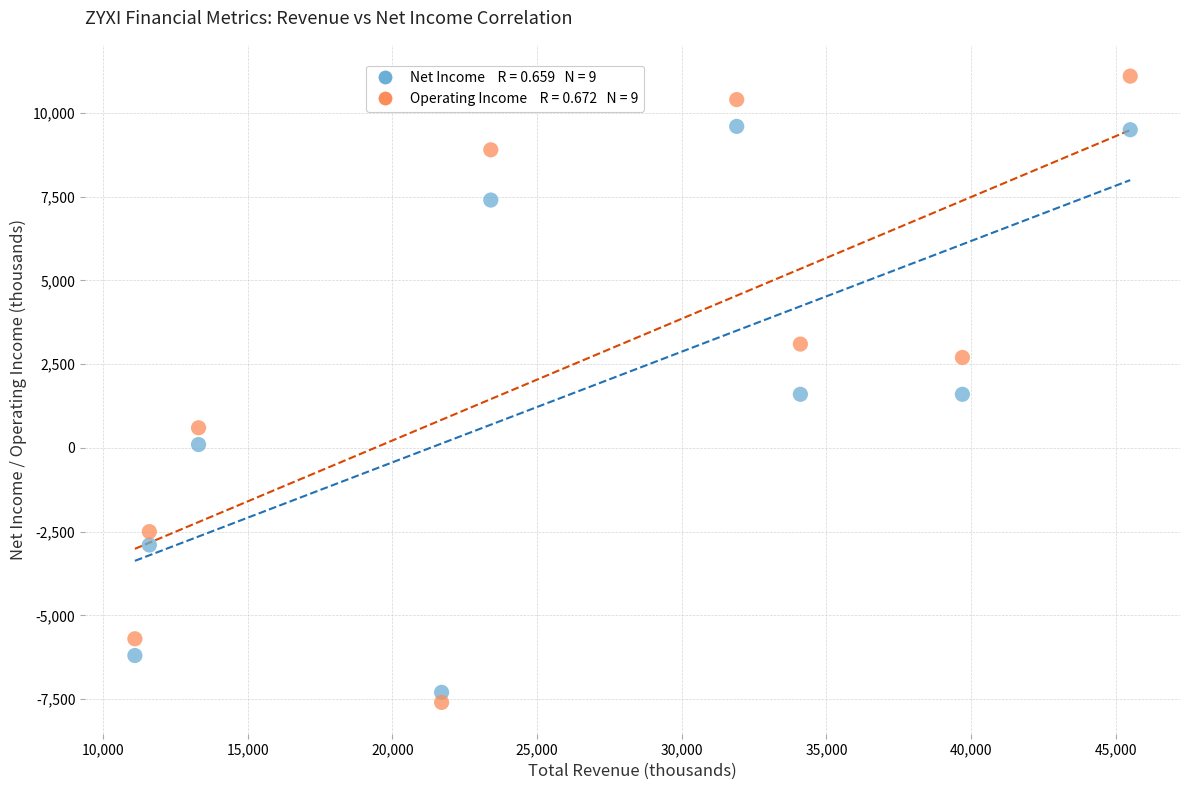

Across all data points, what is the range of X values (max minus min)?

34400